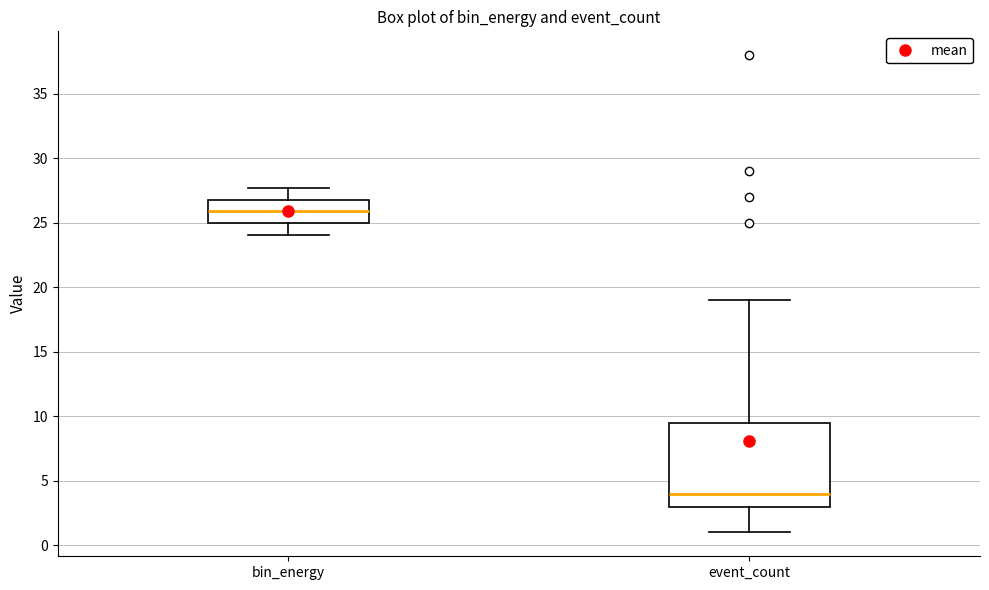

Comparing the boxes themselves (not the whiskers), which one is the tallest?

event_count